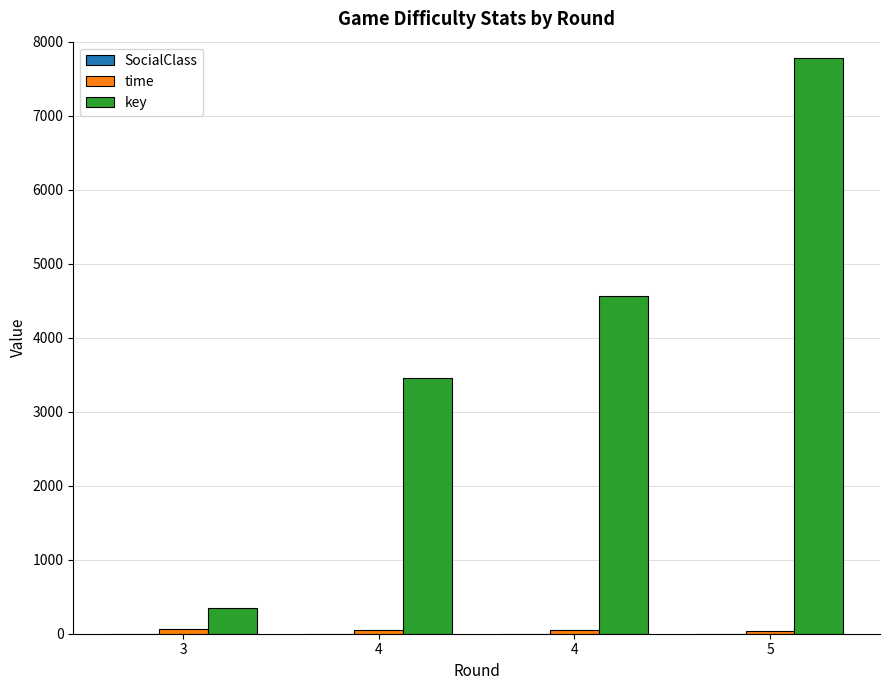

Are the bars horizontal?

No